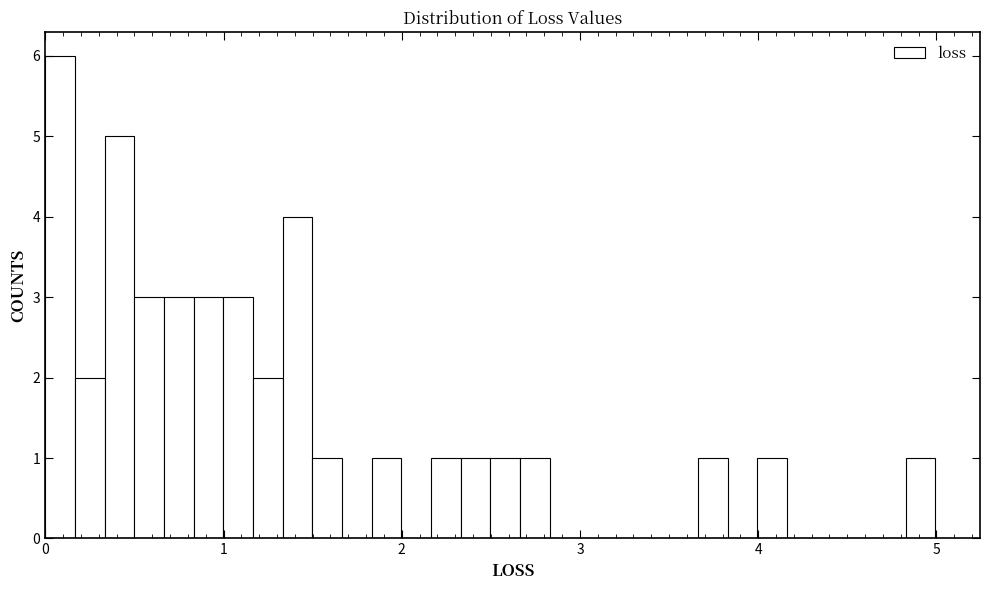

Read against the x-axis, roughly where is the centre of the tallest bar?

0.1